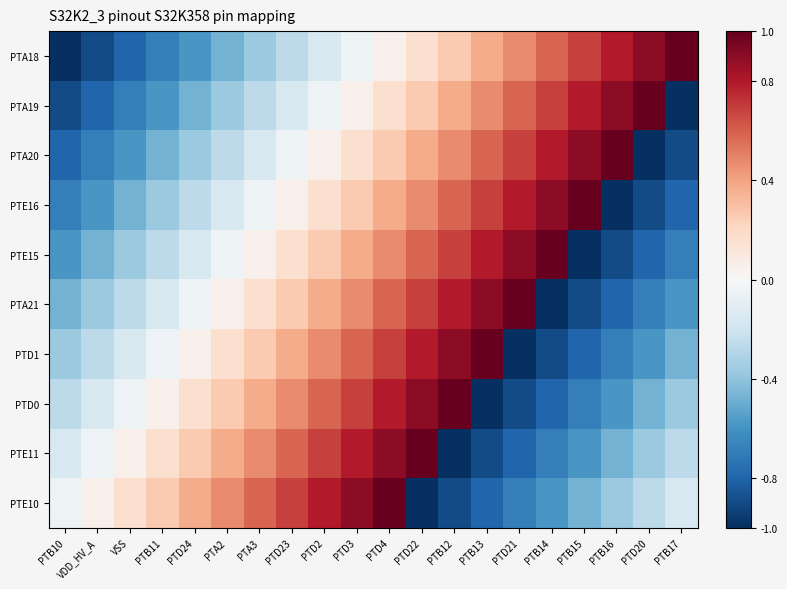

How many data points does each series have?

20